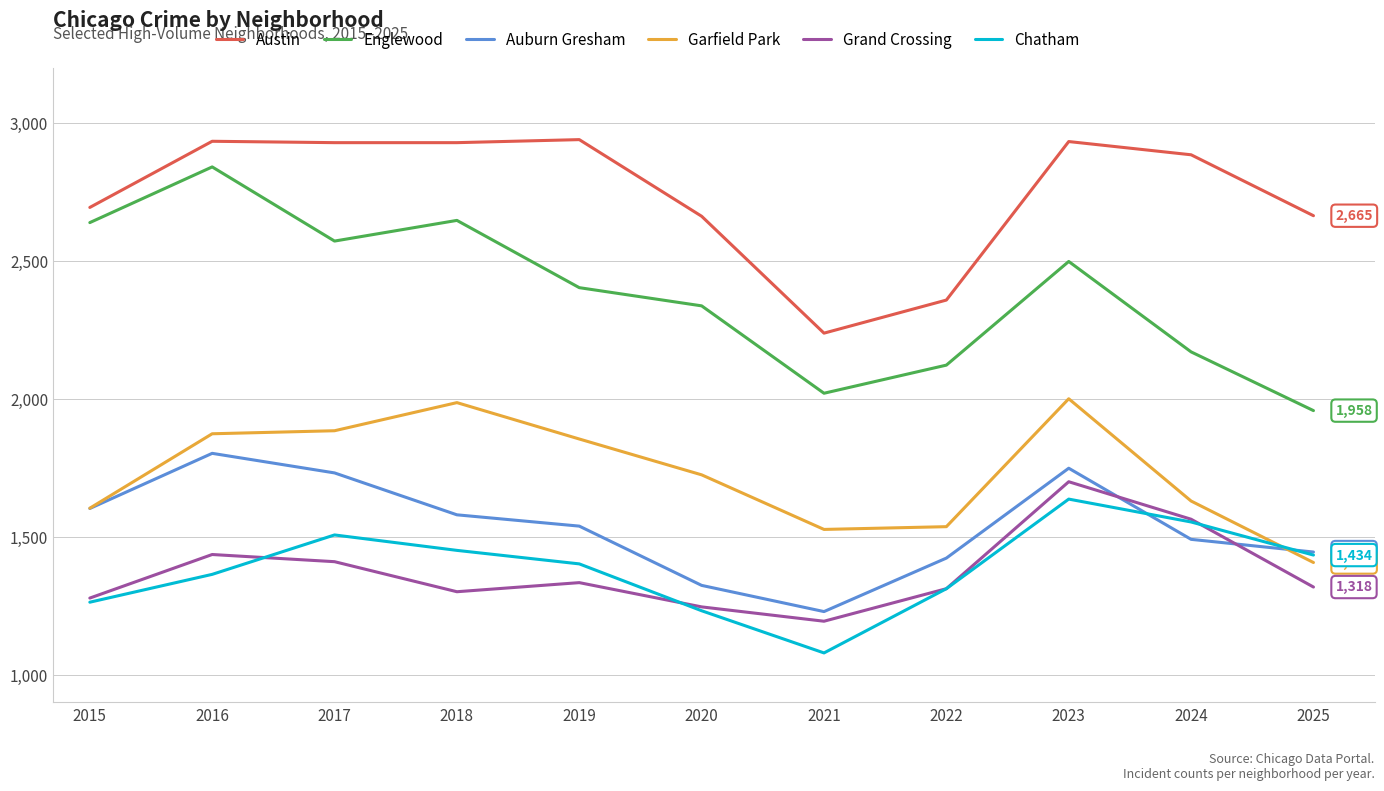

True or false: Grand Crossing and Auburn Gresham cross at least once.

True